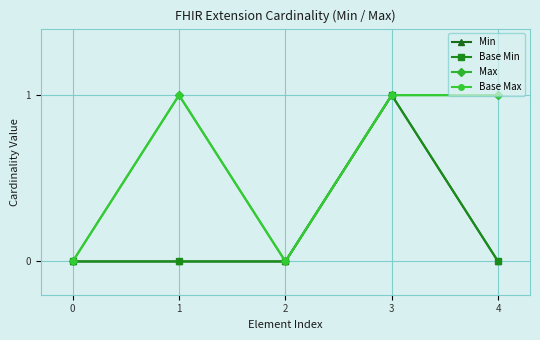

Rank the series by their maximum value, from lowest to highest.

Min, Base Min, Max, Base Max